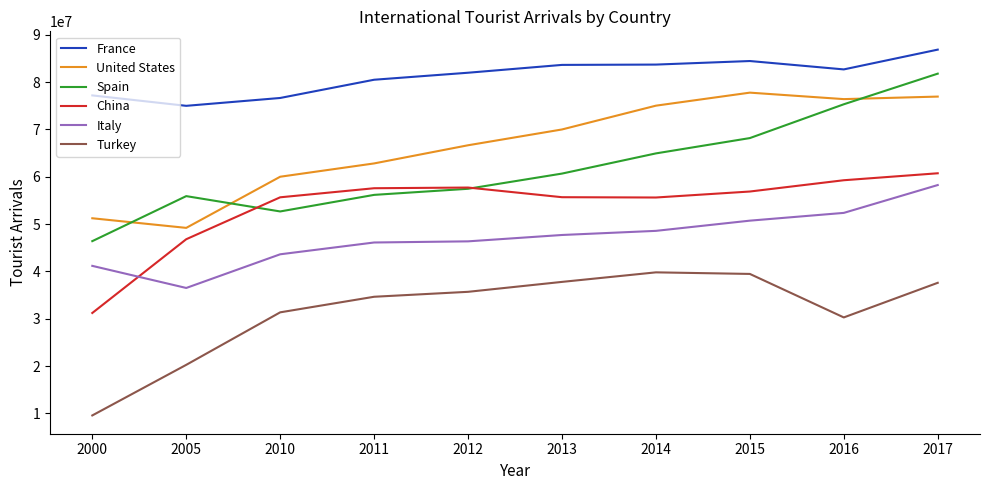

True or false: France and Turkey intersect in this chart.

False